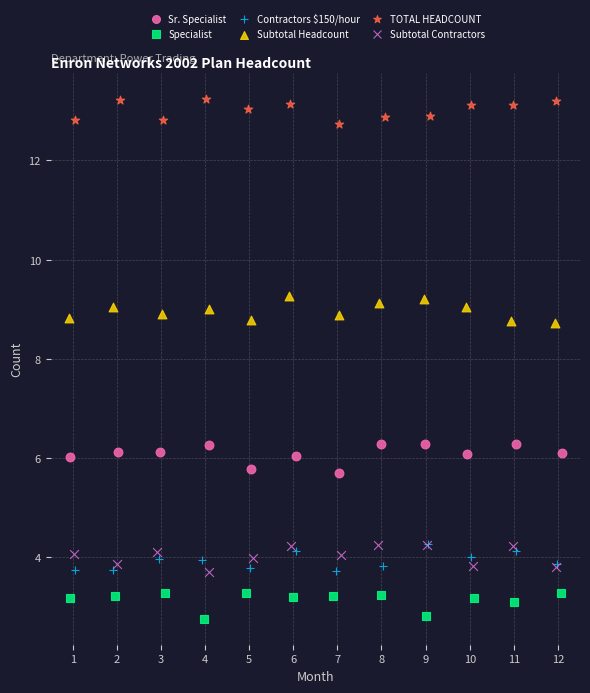

What are all the series names shown in the legend?

Sr. Specialist, Specialist, Contractors $150/hour, Subtotal Headcount, TOTAL HEADCOUNT, Subtotal Contractors